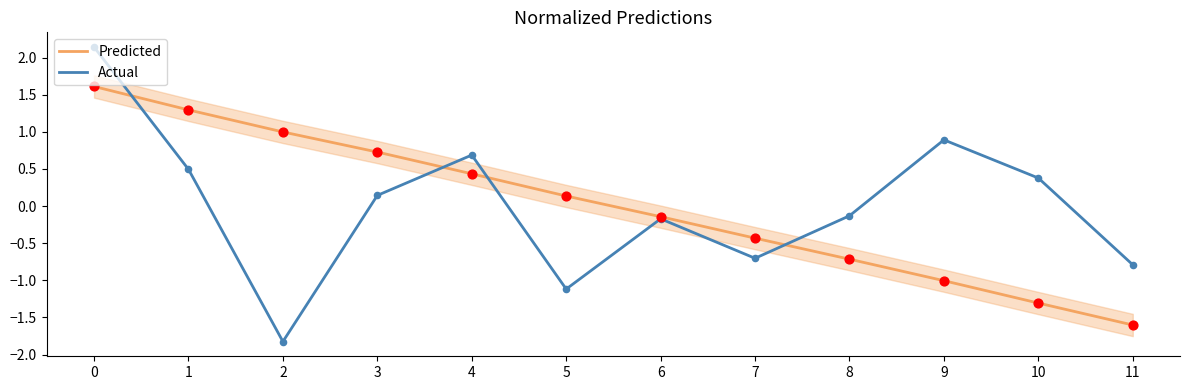

What are all the series names shown in the legend?

Predicted, Actual